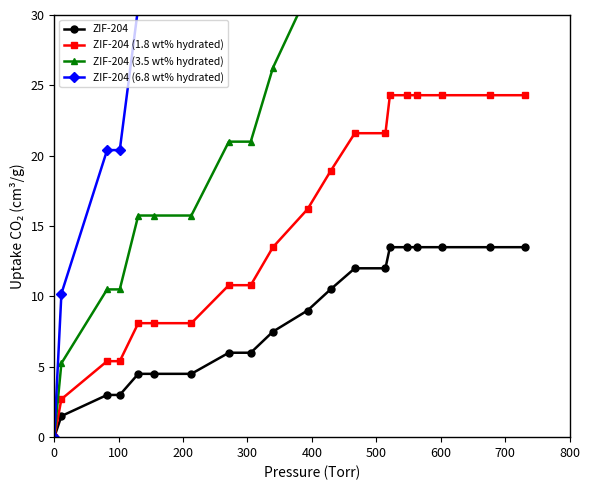

What is the value of the ZIF-204 (1.8 wt% hydrated) point at the 15th from the left?

24.3